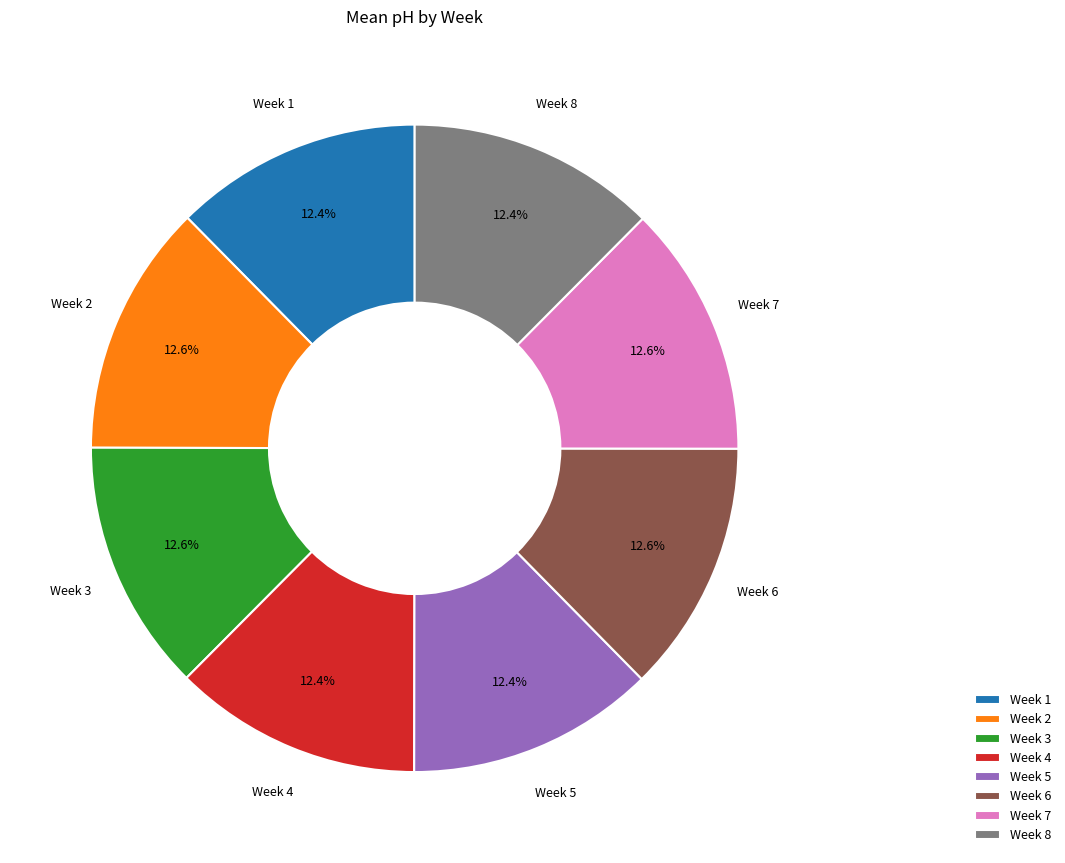

How many segments does this pie chart have?

8